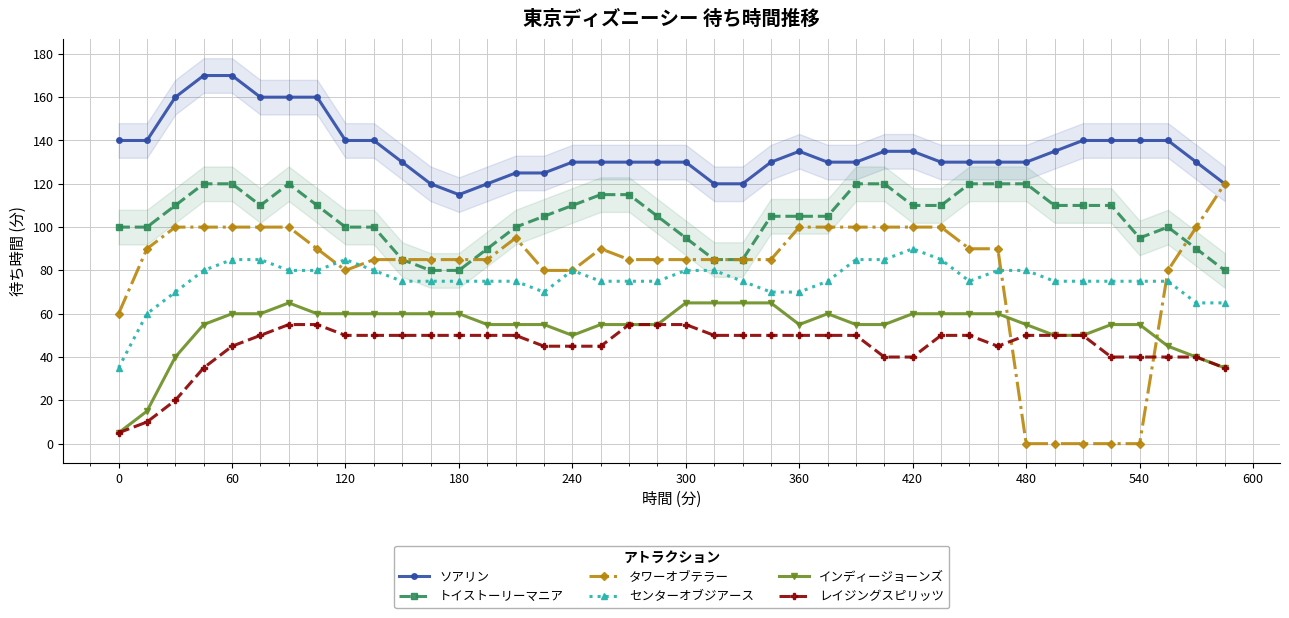

True or false: センターオブジアース and トイストーリーマニア intersect in this chart.

False